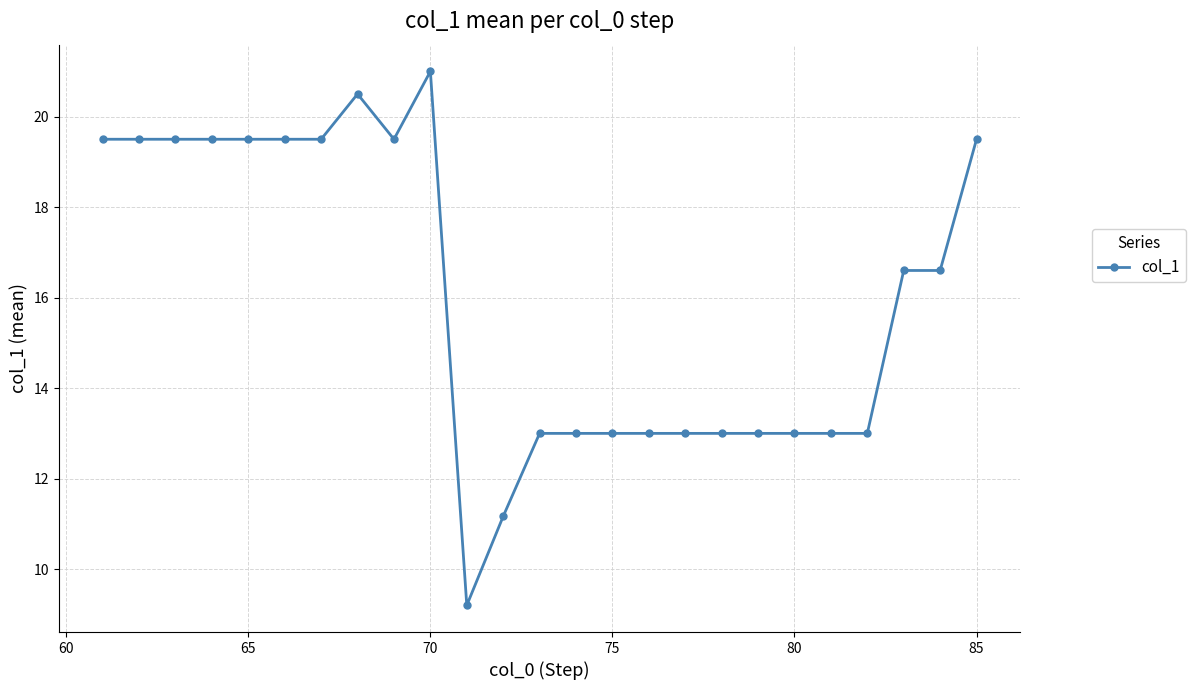

Reading left to right, extract all data points from this chart.

19.5	19.5	19.5	19.5	19.5	19.5	19.5	20.5	19.5	21.0	9.2	11.2	13.0	13.0	13.0	13.0	13.0	13.0	13.0	13.0	13.0	13.0	16.6	16.6	19.5